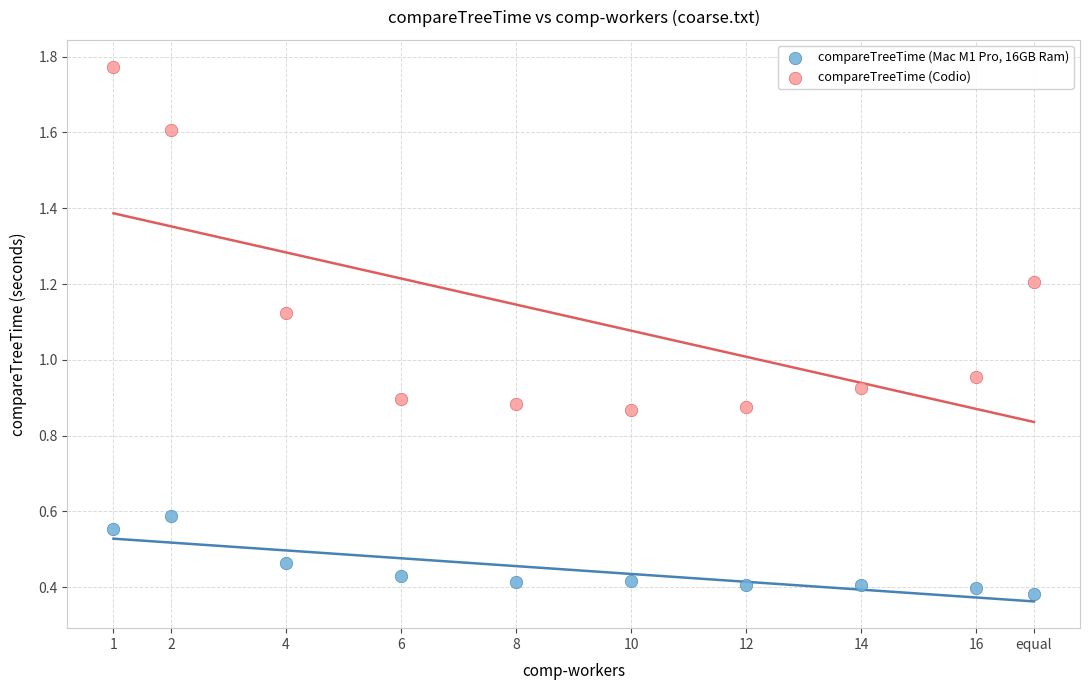

Which series has the widest spread of Y values?

compareTreeTime (Codio)